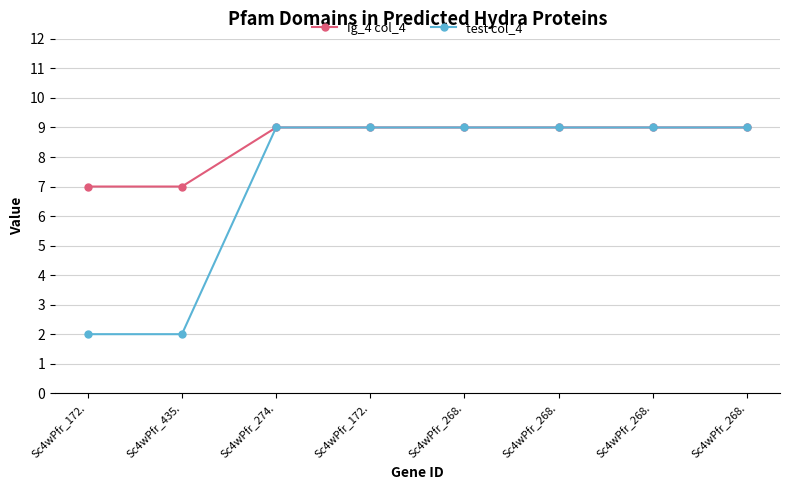

Between Sc4wPfr_172. and Sc4wPfr_268., which is larger?

Sc4wPfr_172.